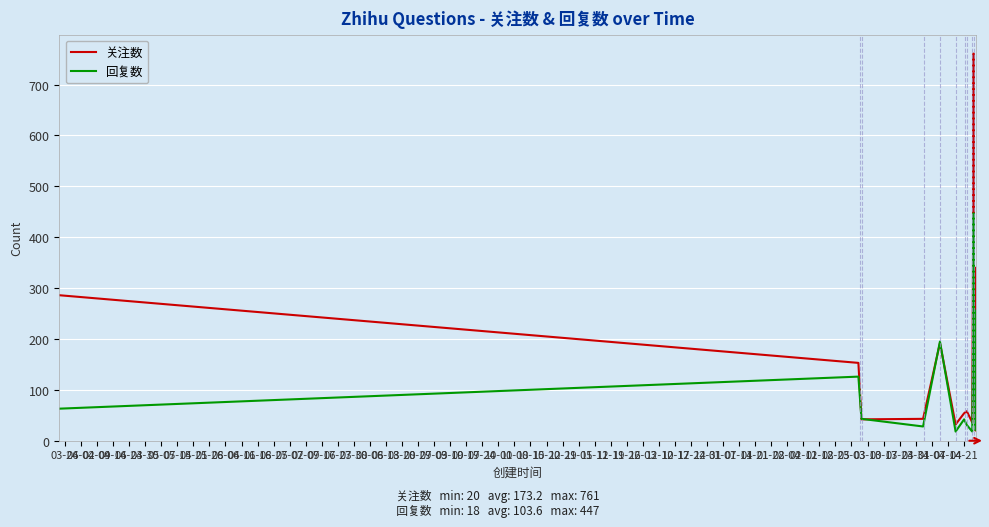

Which series has the largest range (max minus min)?

关注数